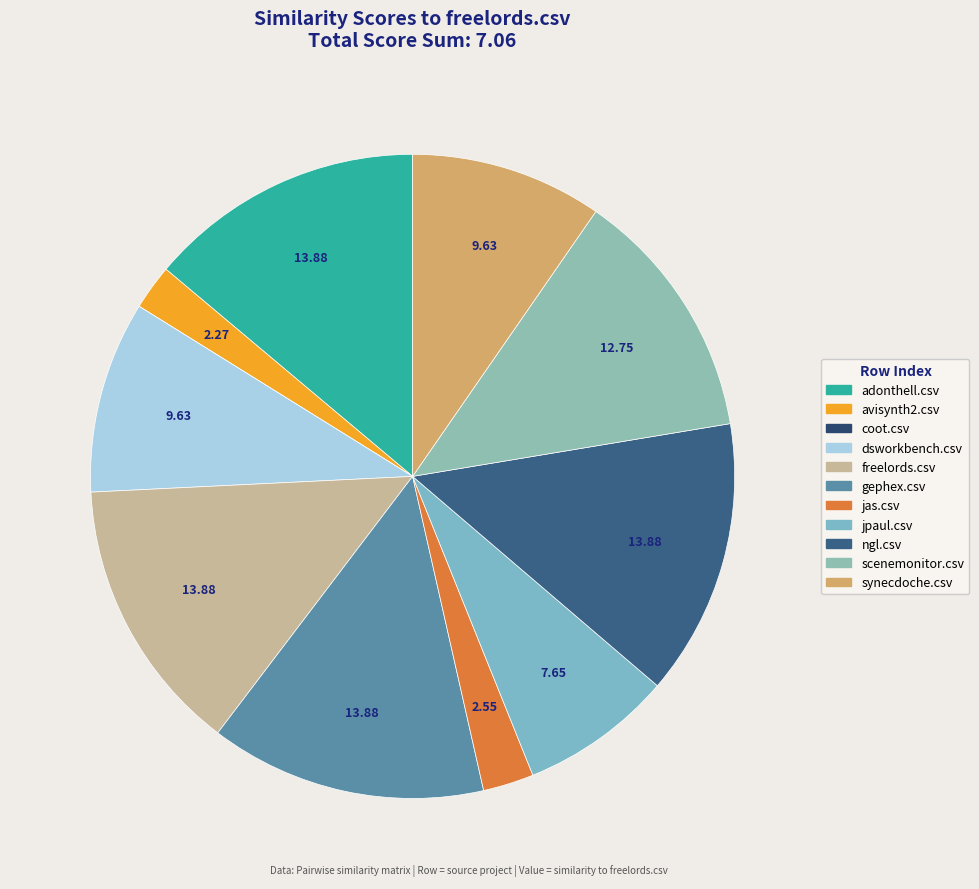

True or false: jas.csv accounts for 3% of the total.

True